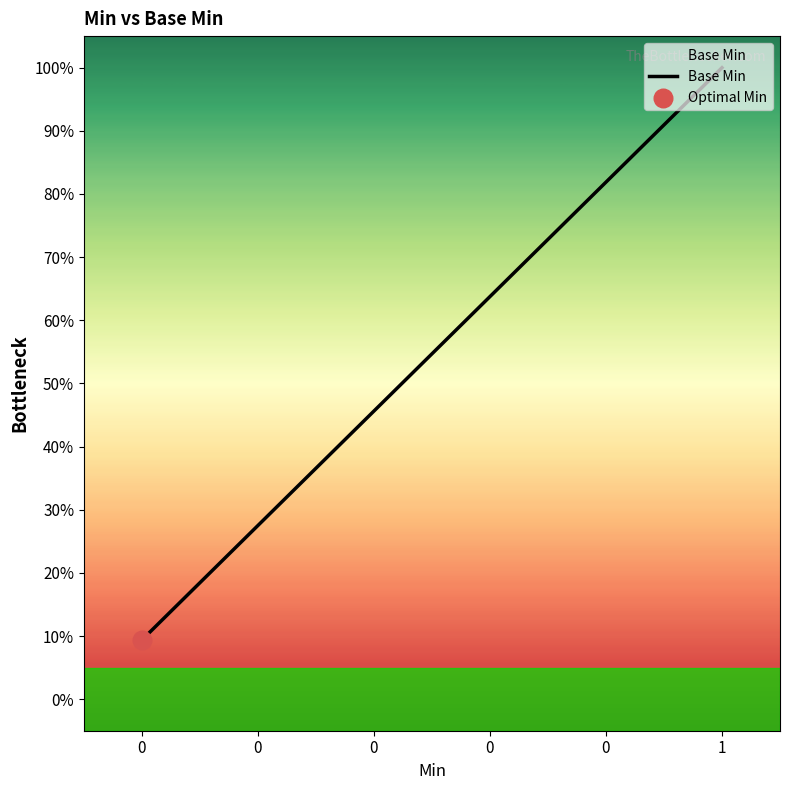

What is the change in value from 0 to 1?

+90.6